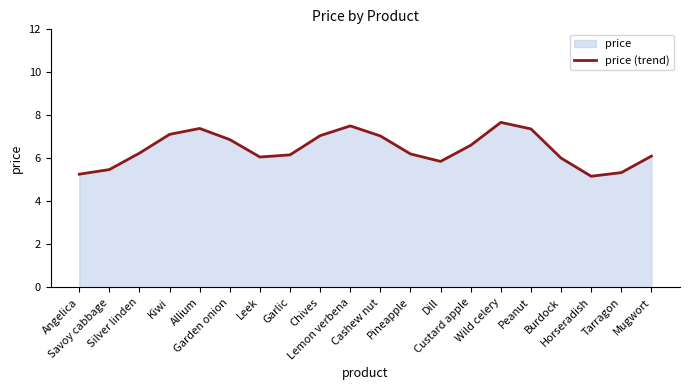

Reading right to left, extract all data points from this chart.

6.1	5.3	5.2	6.0	7.4	7.7	6.6	5.9	6.2	7.0	7.5	7.1	6.2	6.1	6.9	7.4	7.1	6.2	5.5	5.3